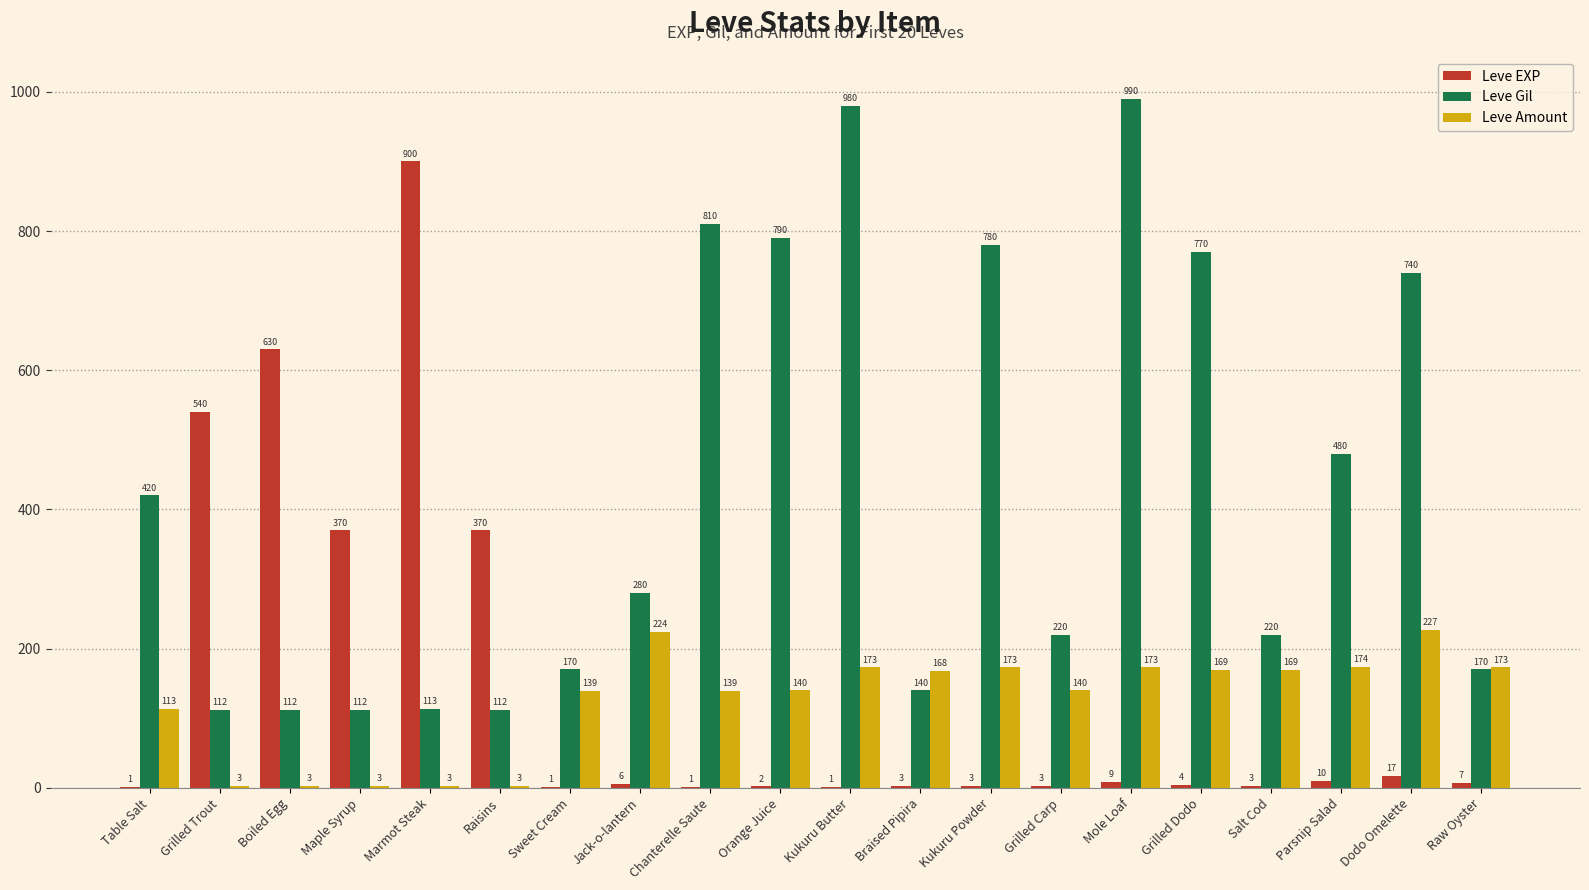

At which label does Leve Amount first exceed 168?

Jack-o-lantern